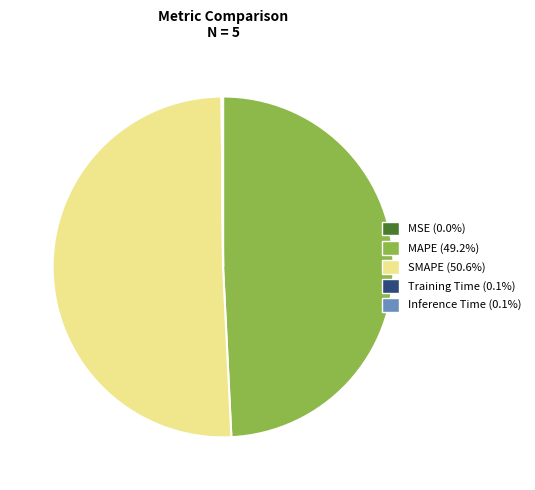

Is there a majority slice in this chart?

Yes